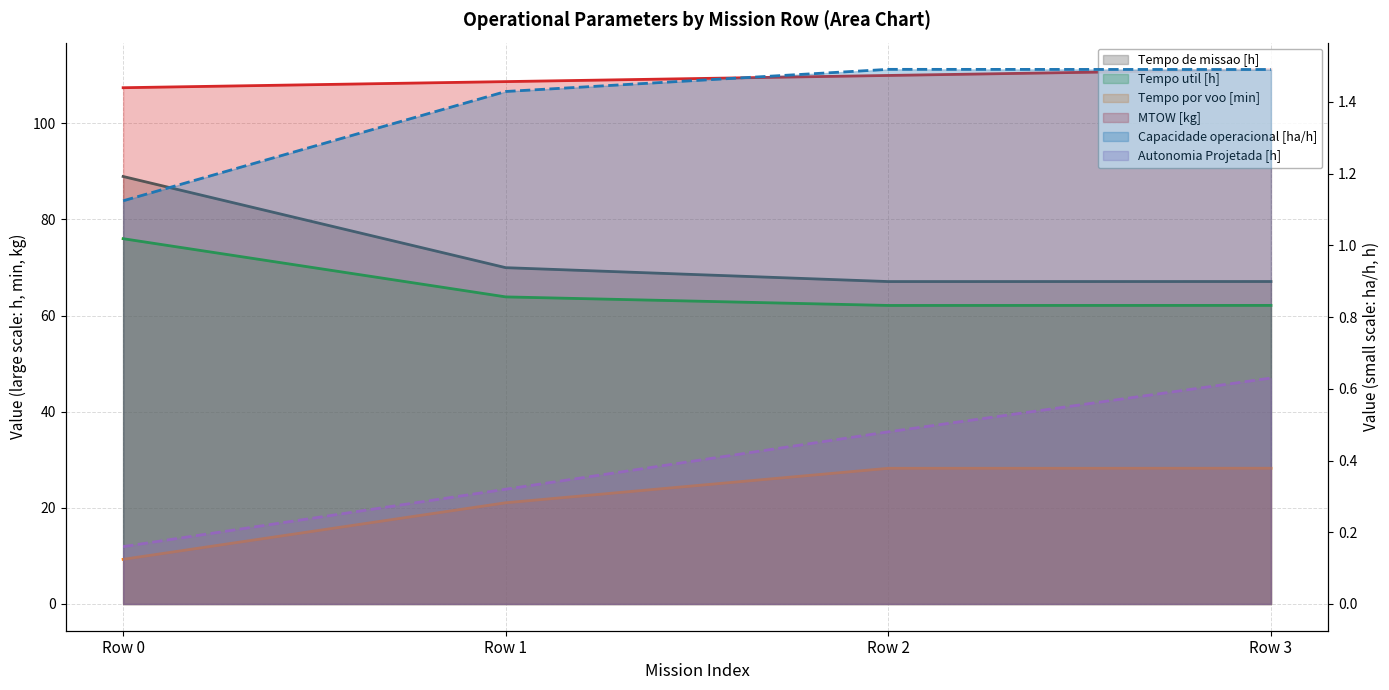

List the labels in order of MTOW [kg] value, largest first.

Row 3, Row 2, Row 1, Row 0